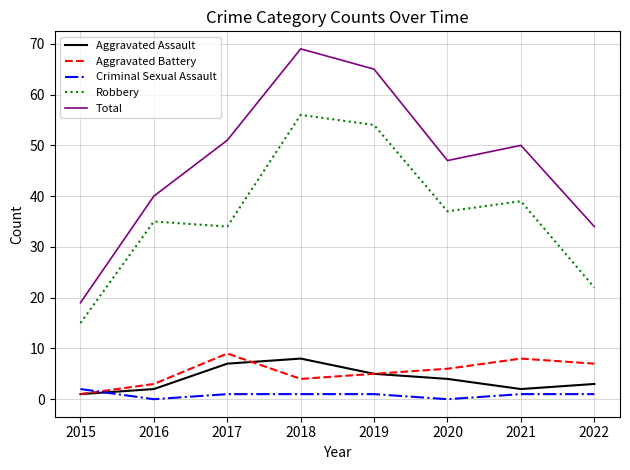

What is the difference between the maximum and minimum values in the Robbery series?

41